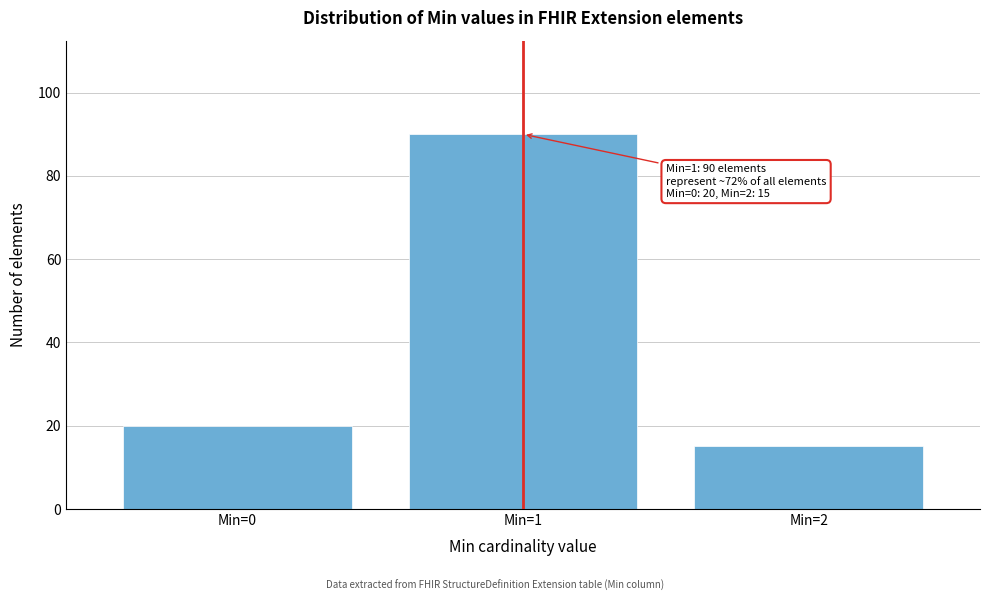

Reading left to right, what are all the values shown in this chart?

20	90	15